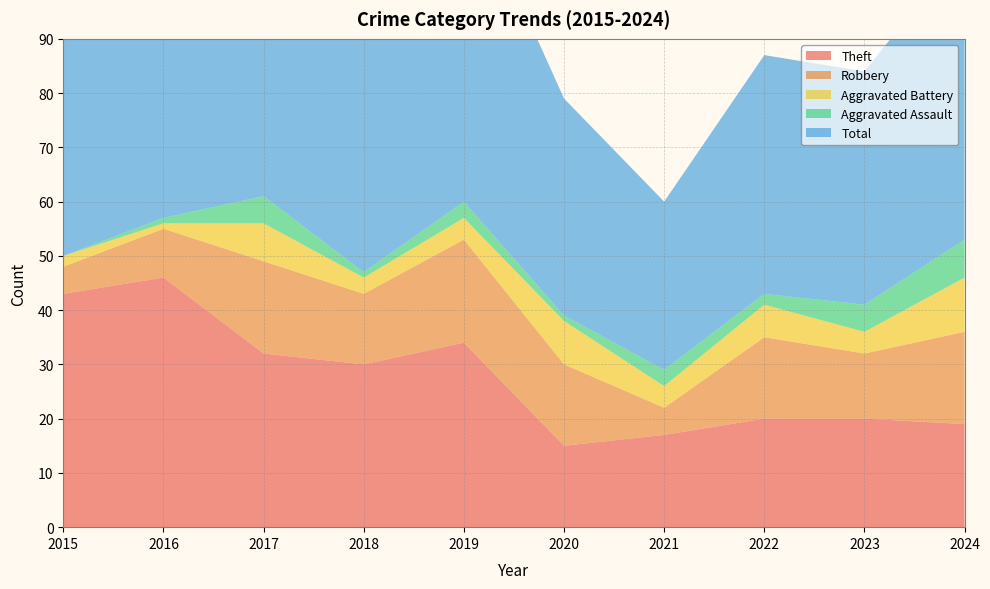

Reading right to left, what are all the values shown in this chart?

Theft: 2024=19	2023=20	2022=20	2021=17	2020=15	2019=34	2018=30	2017=32	2016=46	2015=43
Robbery: 2024=17	2023=12	2022=15	2021=5	2020=15	2019=19	2018=13	2017=17	2016=9	2015=5
Aggravated Battery: 2024=10	2023=4	2022=6	2021=4	2020=8	2019=4	2018=3	2017=7	2016=1	2015=2
Aggravated Assault: 2024=7	2023=5	2022=2	2021=3	2020=1	2019=3	2018=1	2017=5	2016=1	2015=0
Total: 2024=54	2023=43	2022=44	2021=31	2020=40	2019=60	2018=48	2017=62	2016=57	2015=51